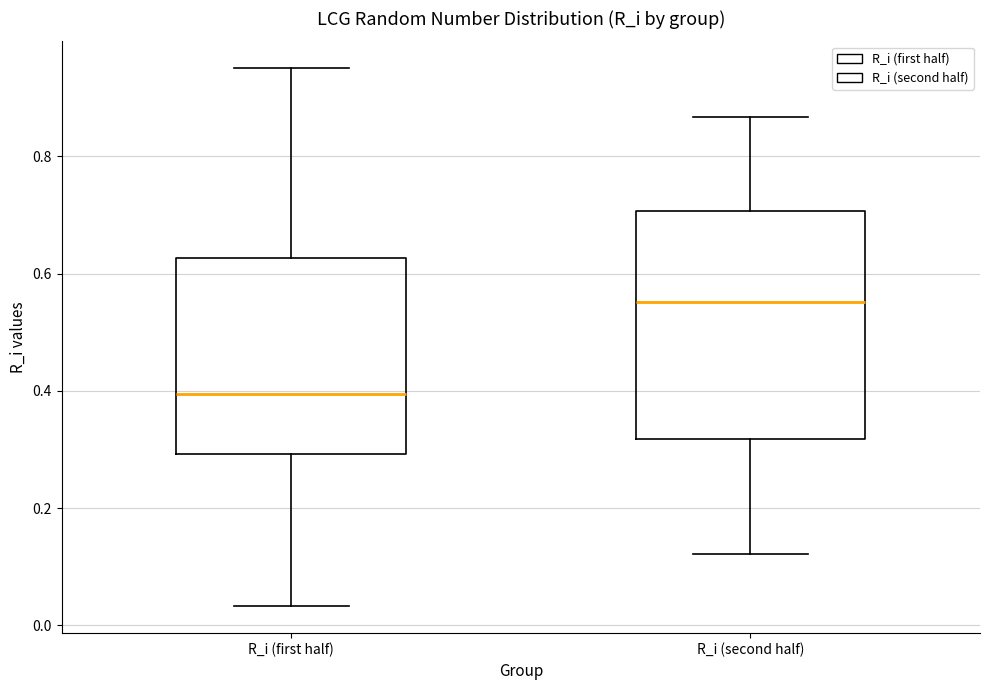

Reading left to right, transcribe this box plot: for each box, give where its median line is, the range the box spans, and where its two whiskers end, as read against the y-axis. The values are not printed on the chart, so give them approximately, as read against the axis.

R_i (first half): median 0.40, box 0.30 to 0.62, whiskers 0.04 to 0.96
R_i (second half): median 0.56, box 0.32 to 0.70, whiskers 0.12 to 0.86